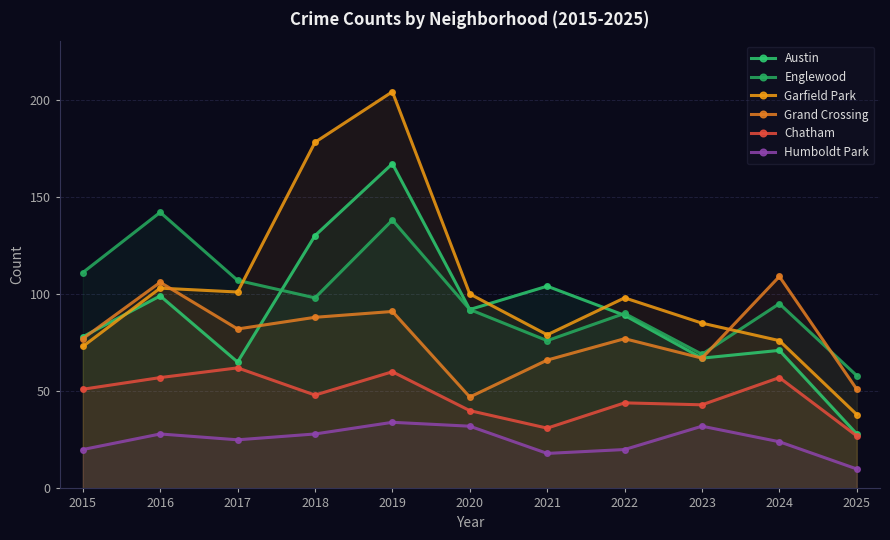

At which category does the chart reach its minimum across all series?

2025